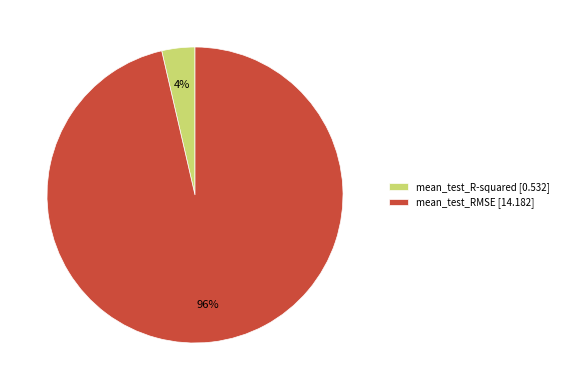

Which slice represents more than half of the pie?

mean_test_RMSE